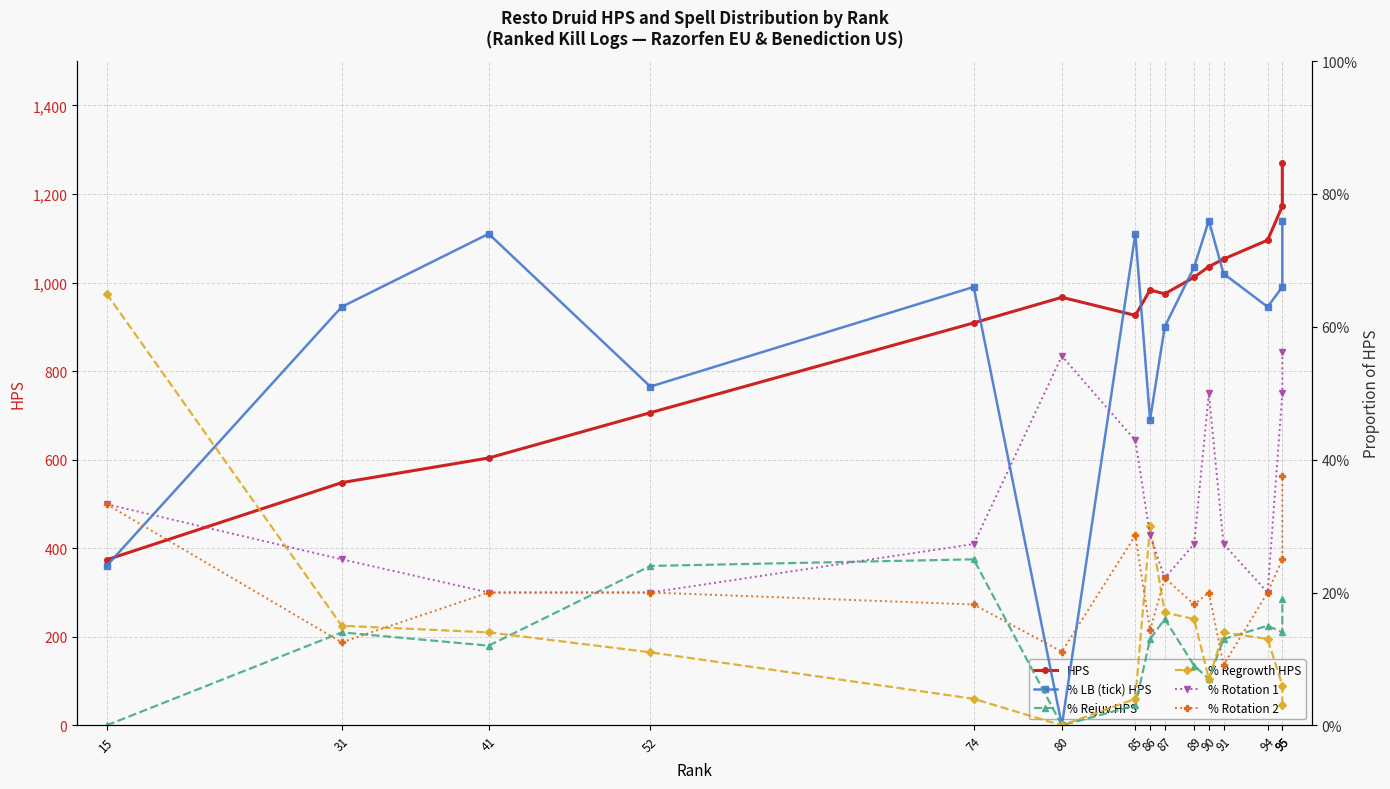

What is the value of the % Rotation 2 point at the 10th from the left?

0.2